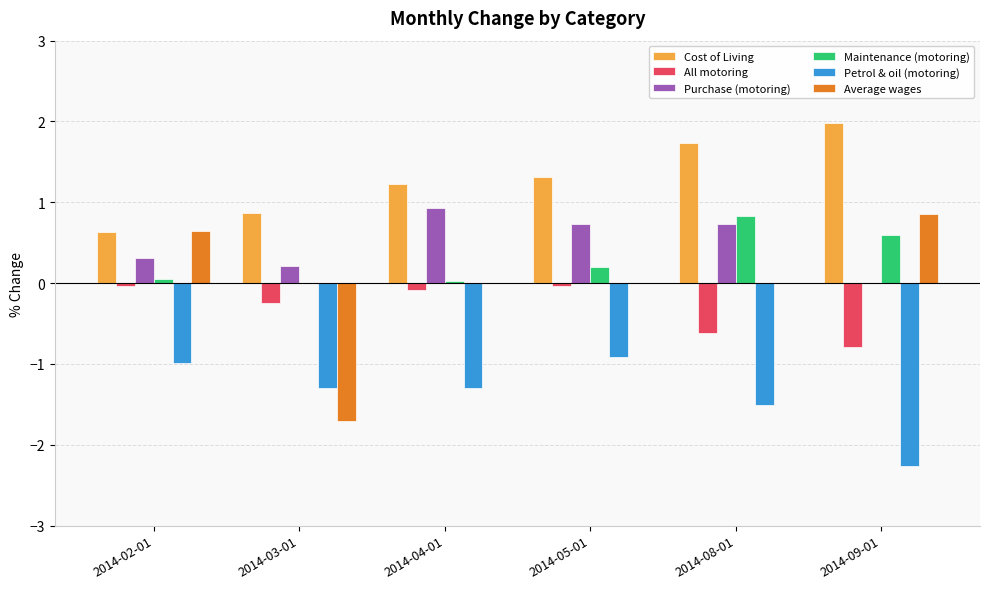

What is the total value across all series at 2014-09-01?

0.4